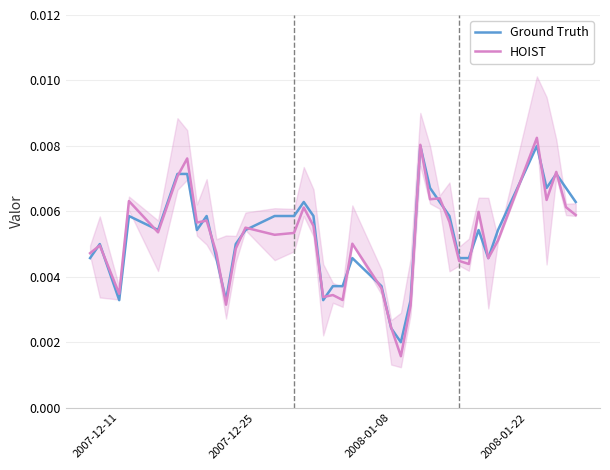

The HOIST series shows 0.0 at 2007-12-11. True or false?

False